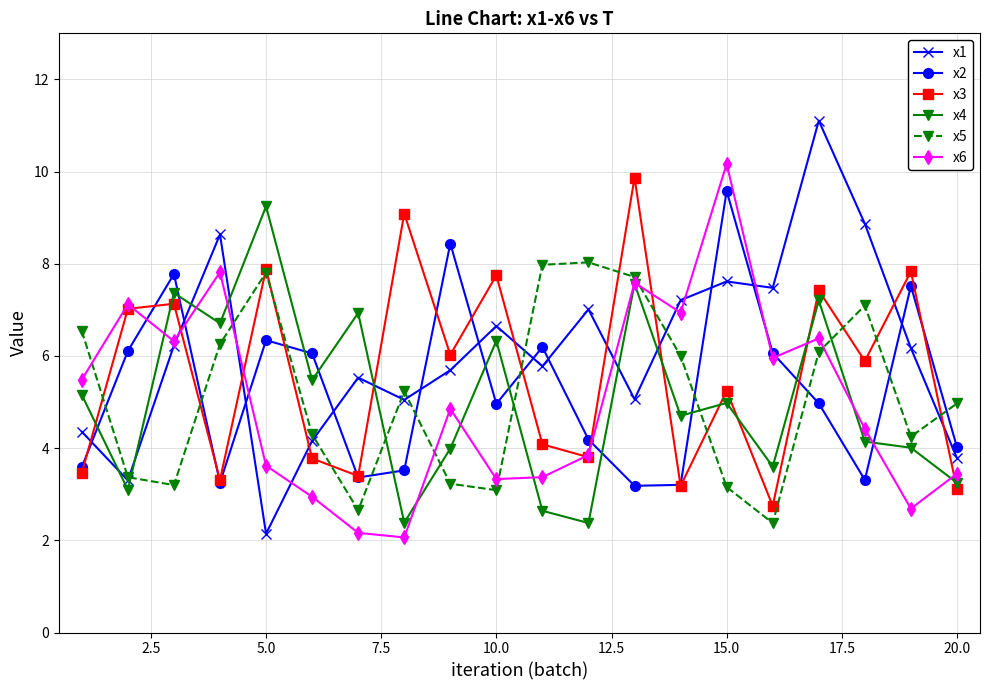

Does the chart display data point markers on the line(s)?

Yes